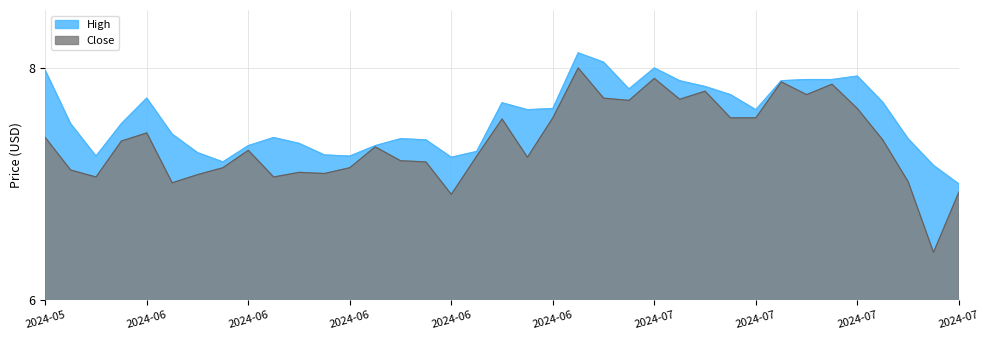

What is the label of the 6th point from the left?

2024-06-05